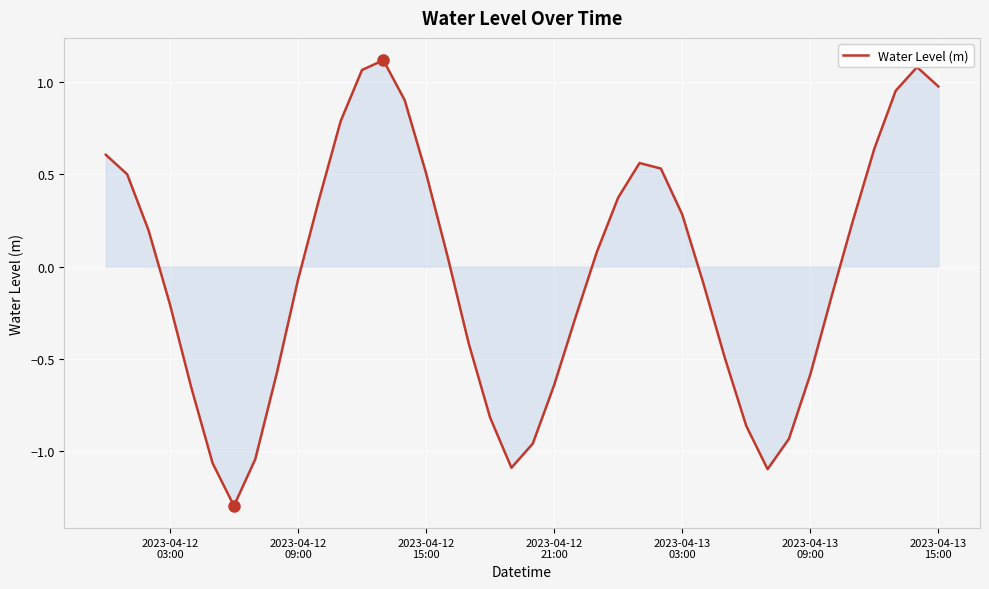

How many lines are shown in the chart?

1